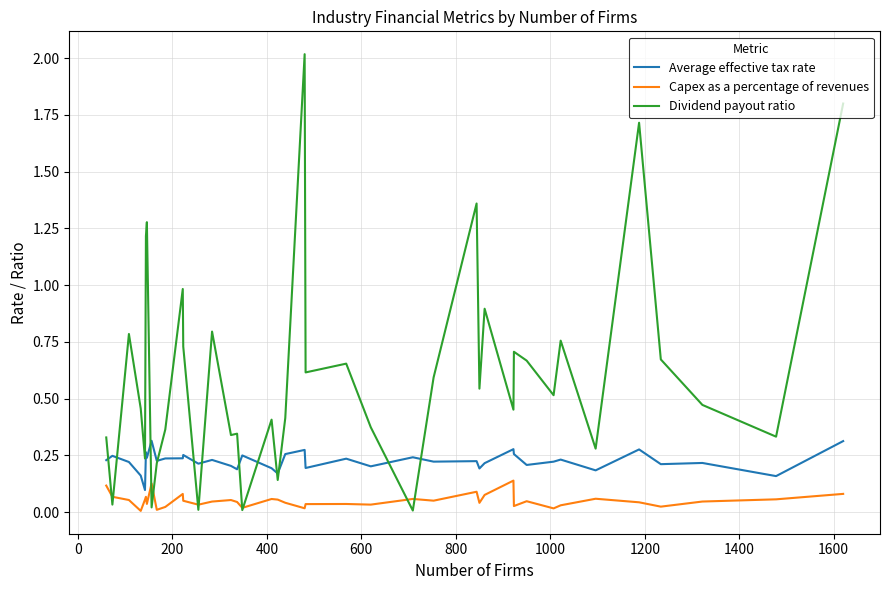

True or false: Dividend payout ratio has more than 0 points higher than both neighbors.

True